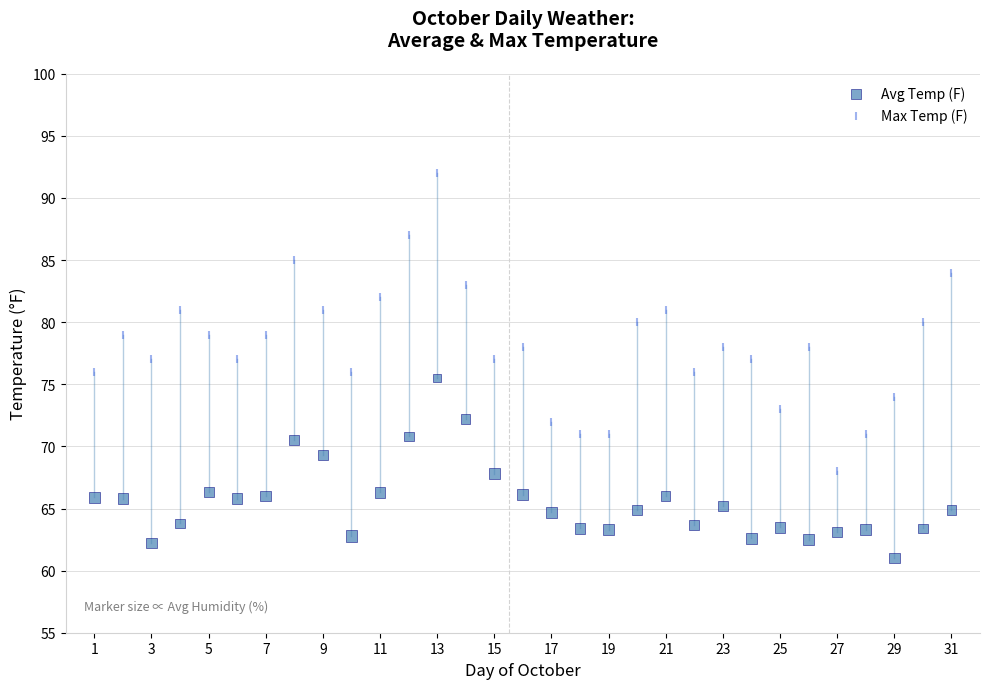

Across all data points, what is the range of Y values (max minus min)?

31.0